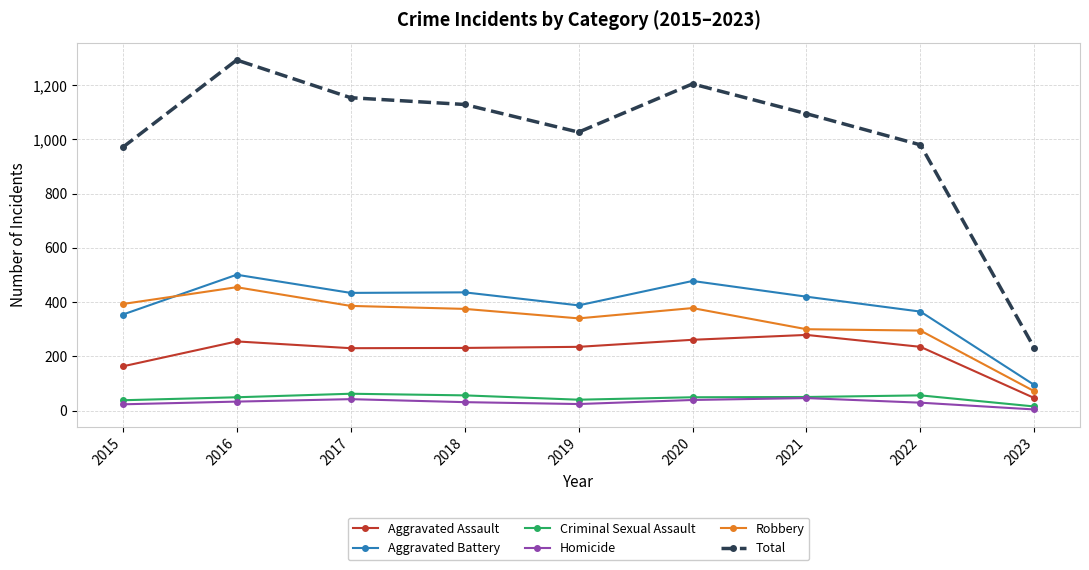

True or false: Aggravated Assault has more than 0 interior local peaks.

True